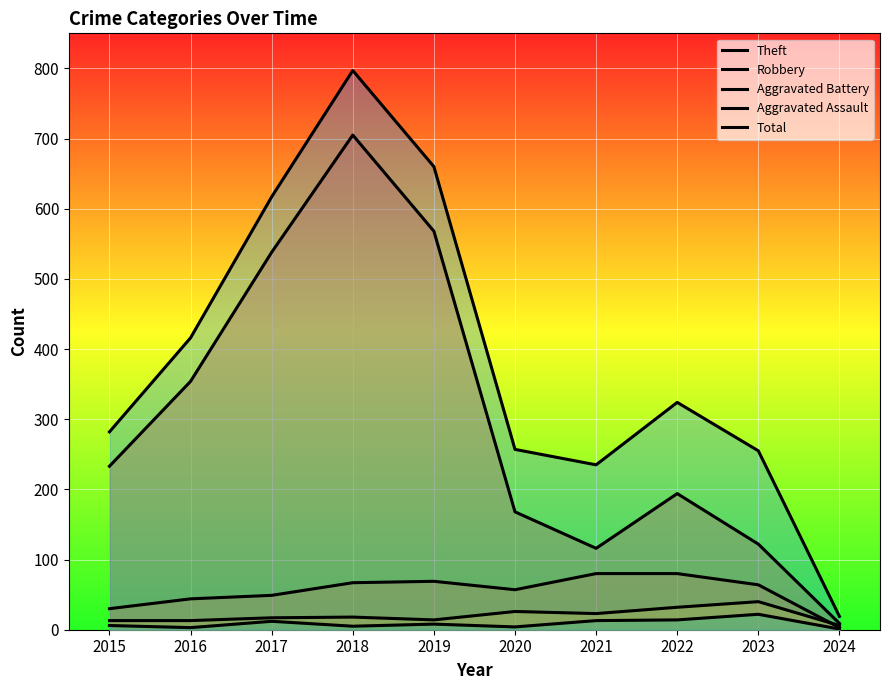

How many lines are shown in the chart?

5